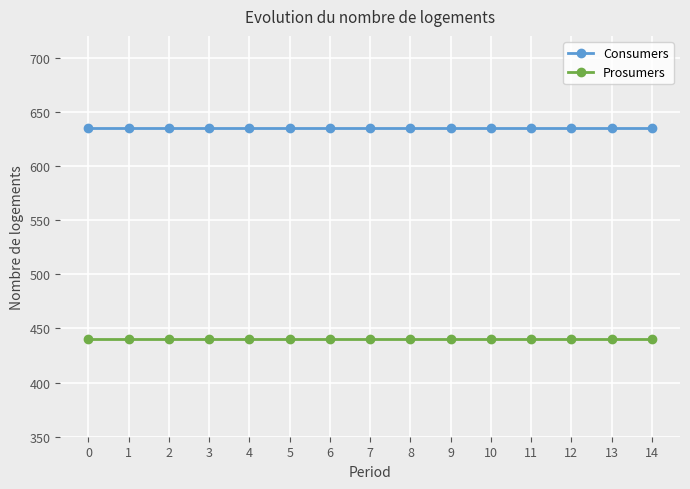

Reading right to left, extract all data points from this chart.

Consumers: 635	635	635	635	635	635	635	635	635	635	635	635	635	635	635
Prosumers: 440	440	440	440	440	440	440	440	440	440	440	440	440	440	440